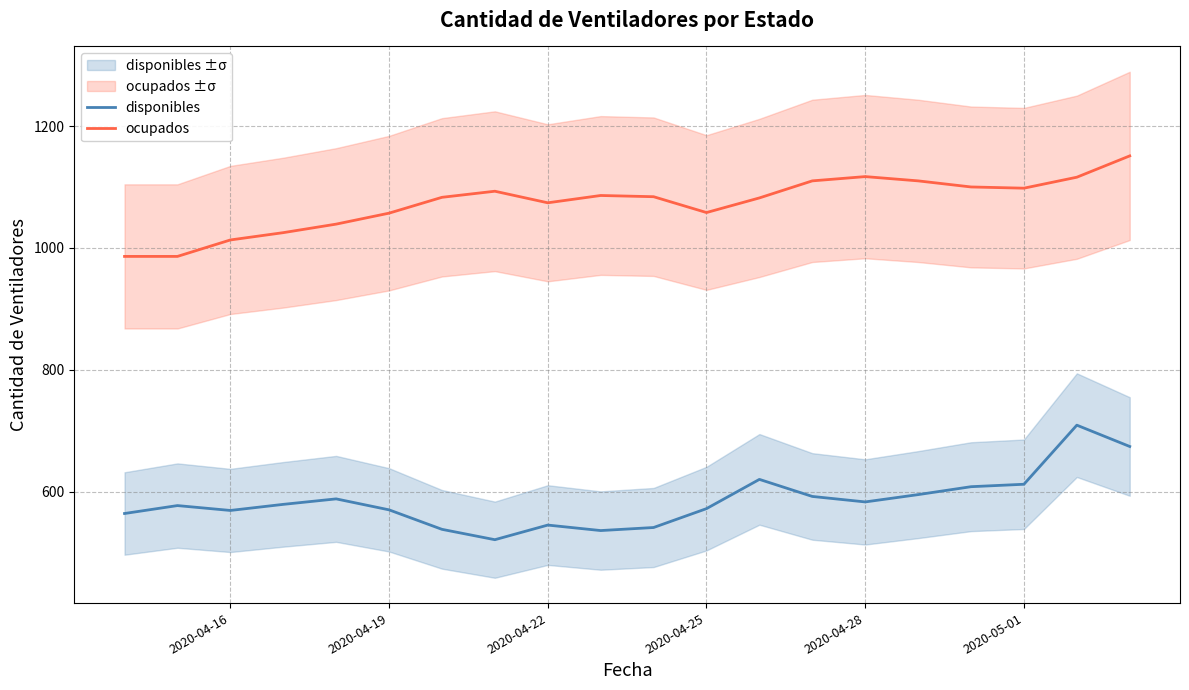

What is the lowest value of the ocupados series?

986